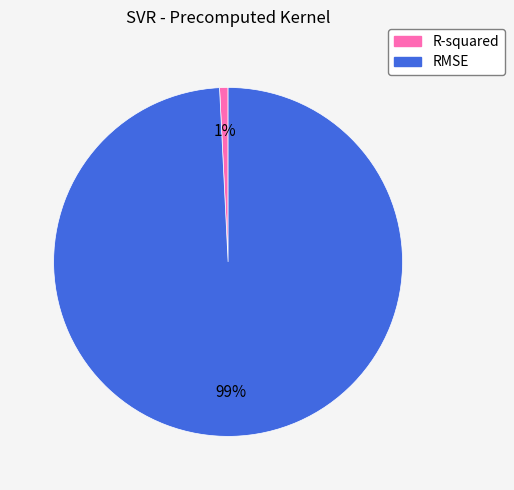

Does RMSE represent more than half of the total?

Yes